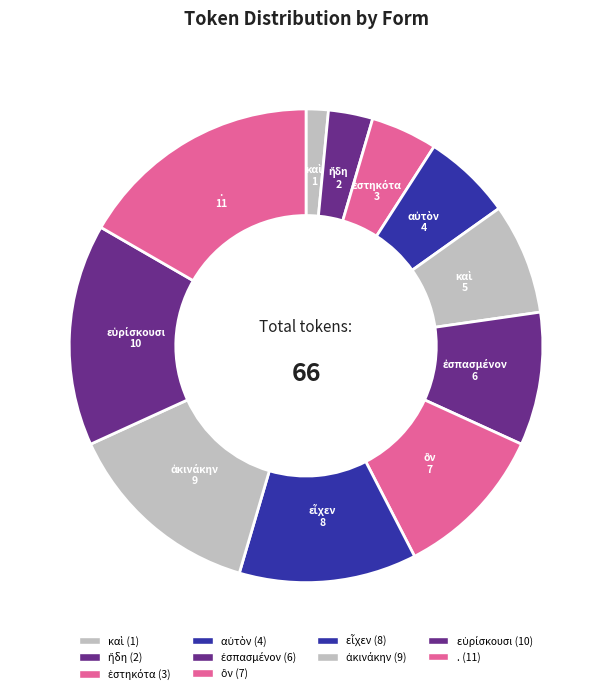

Which category has the biggest portion of the pie?

.